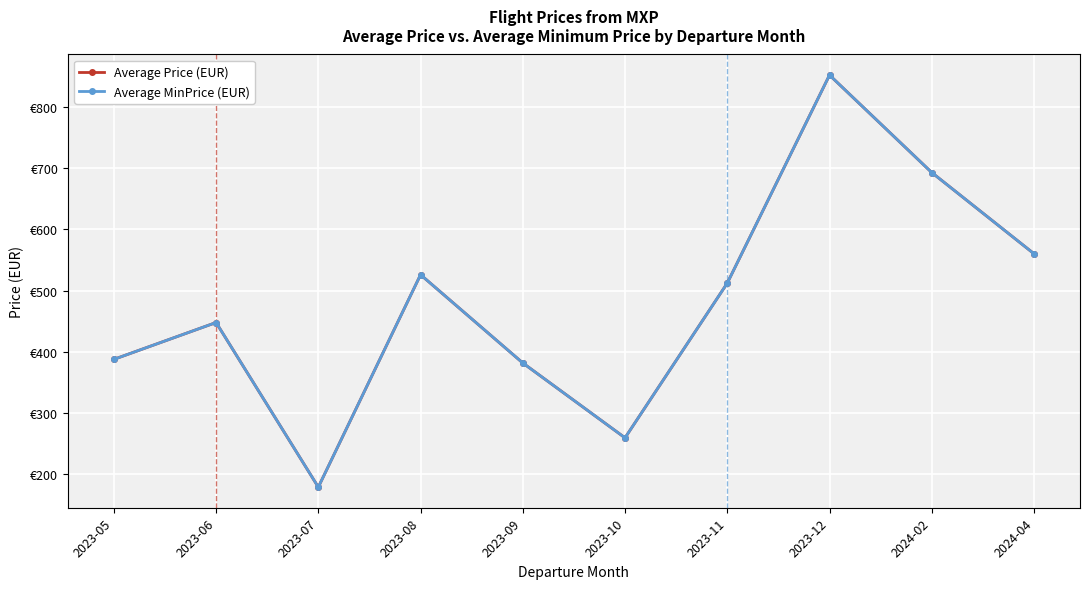

Which series has the largest total across all categories?

Average Price (EUR)